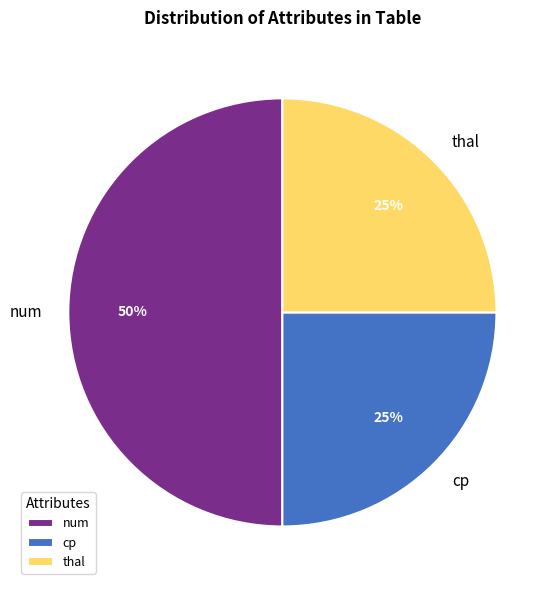

To the nearest percent, what is the difference between the largest and smallest slice percentages?

25%